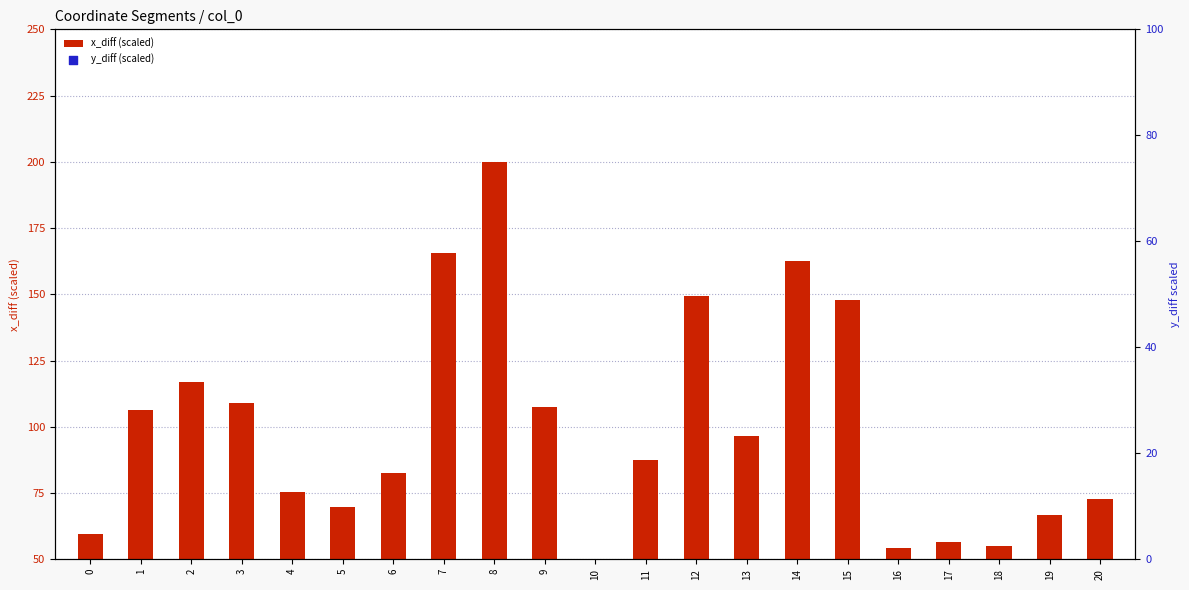

At which category is the sum across all series the highest?

8